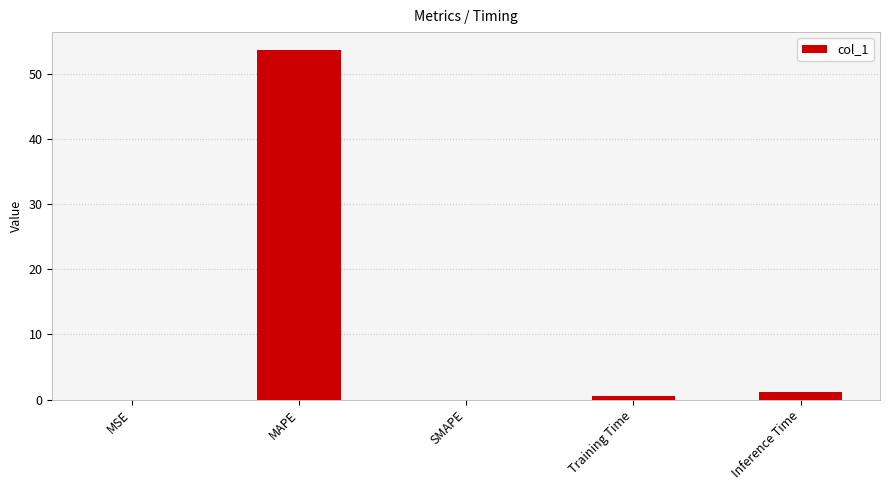

What is the approximate value at MAPE?

53.7